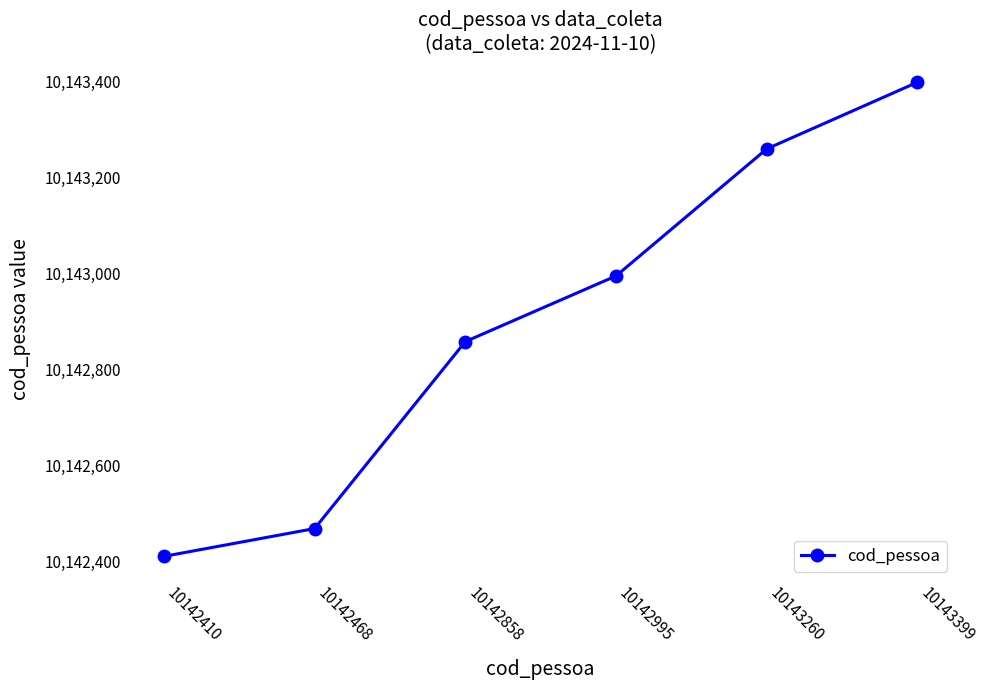

List the labels in order of value, largest first.

10143399, 10143260, 10142995, 10142858, 10142468, 10142410